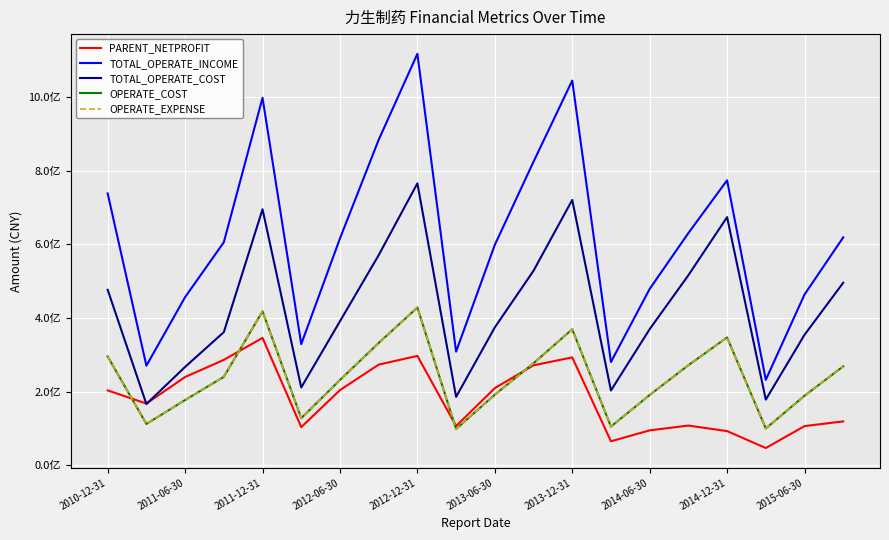

Is this an area chart (filled region under the line)?

No